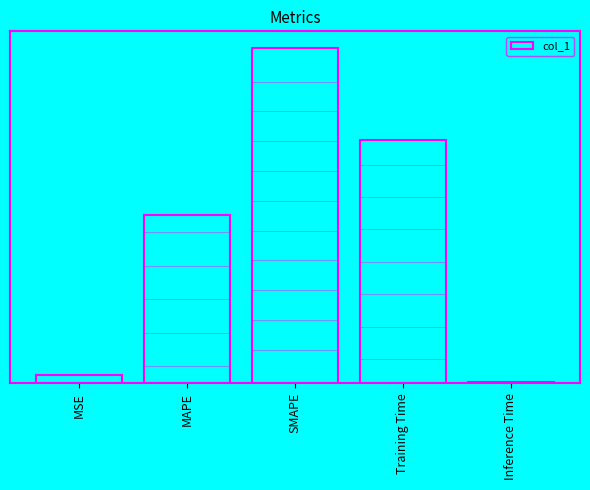

How many bars are there in total?

5